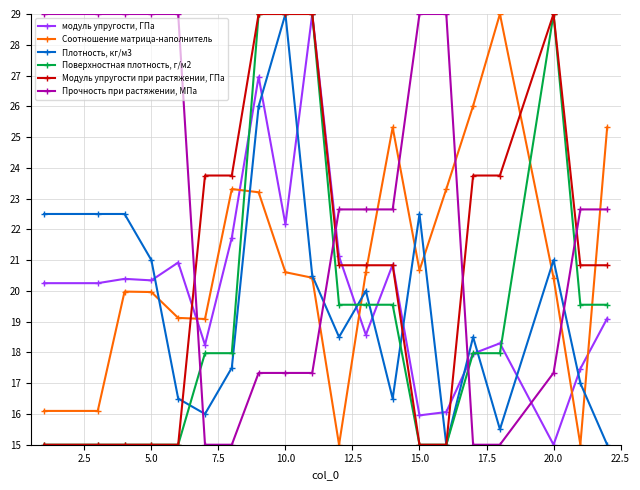

Which series has the largest total across all categories?

Прочность при растяжении, МПа